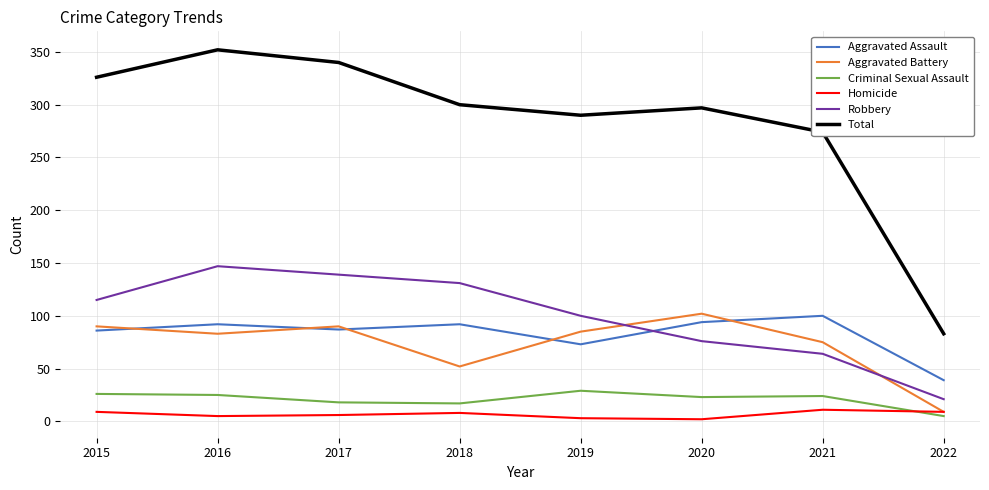

How many lines are shown in the chart?

6